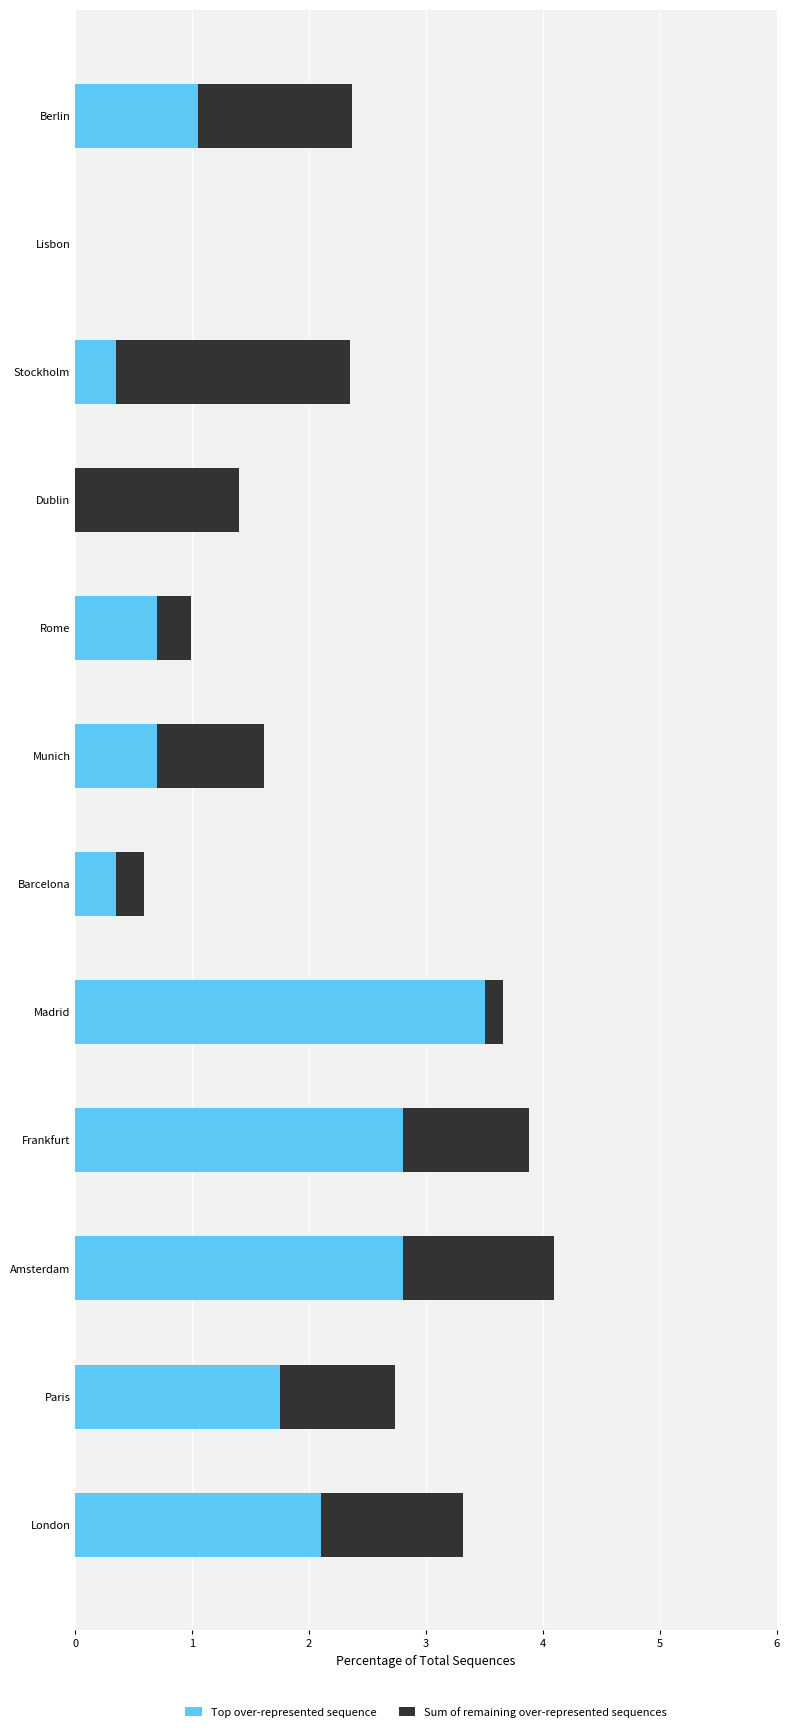

What is the maximum value for Top over-represented sequence?

3.5